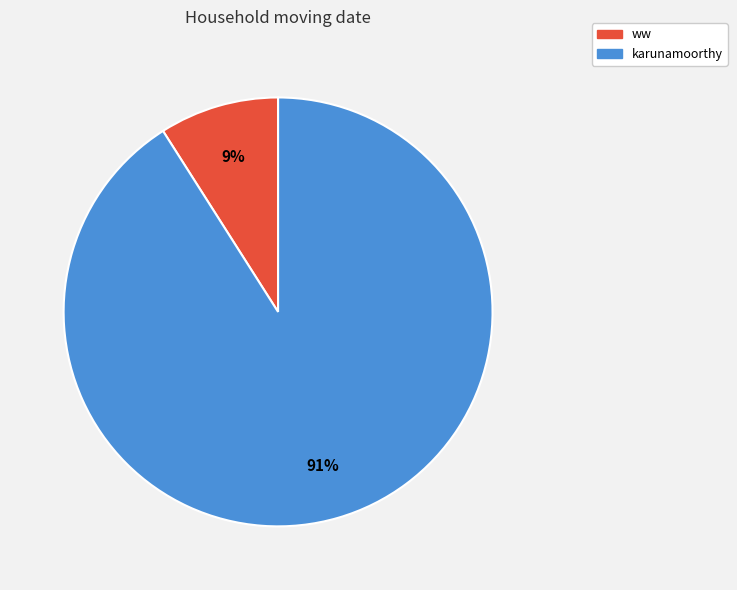

Do karunamoorthy and ww together represent more than half of the pie?

Yes